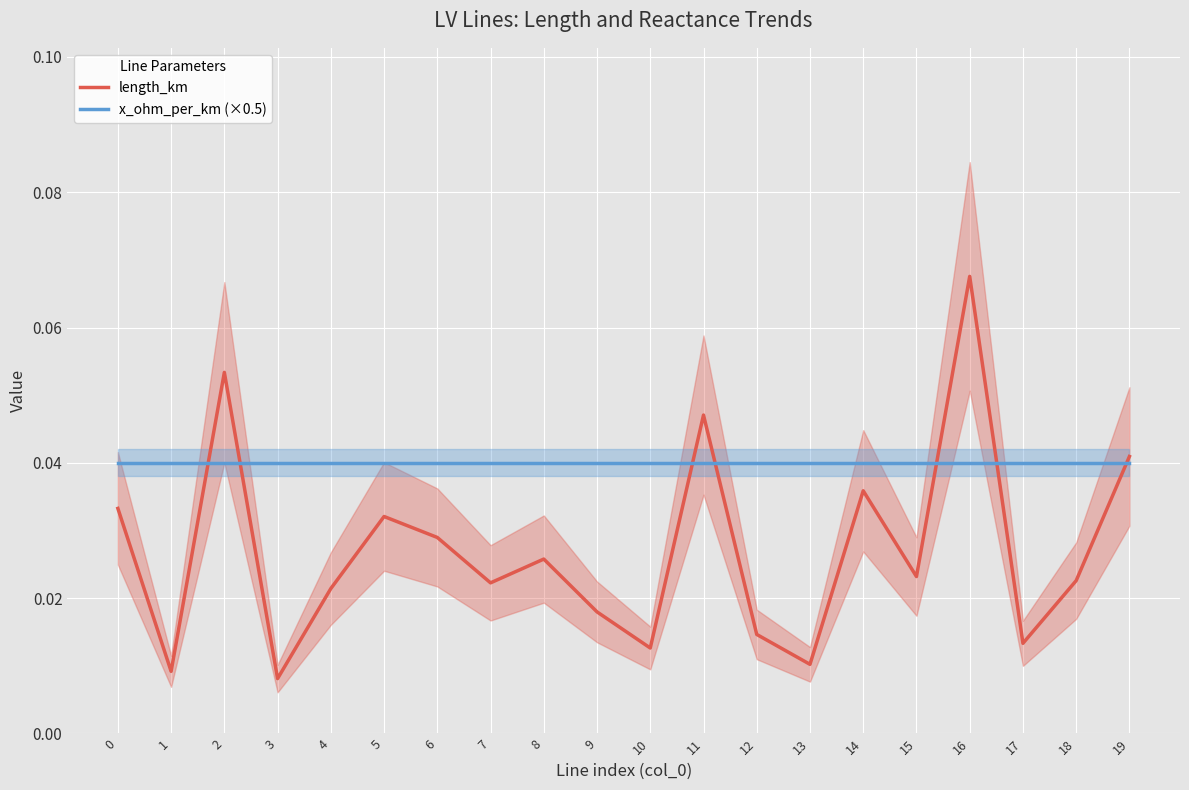

Which series changed the most between 7 and 18?

length_km